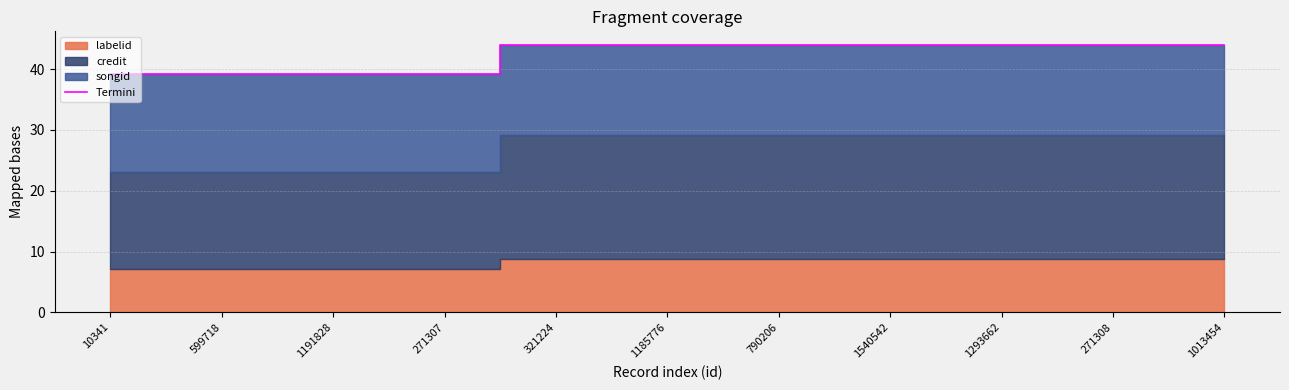

True or false: Termini has a value of 39.1 at 599718.

True